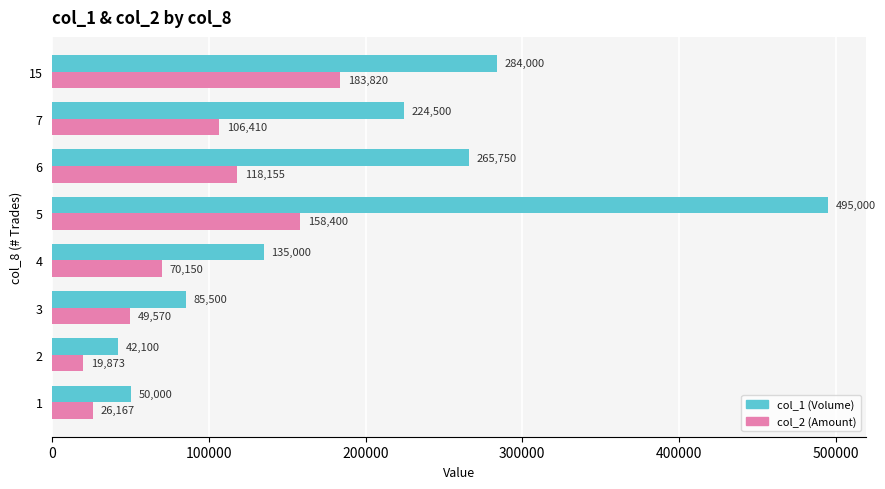

What is the difference between the maximum and minimum values in the col_1 (Volume) series?

452900.0